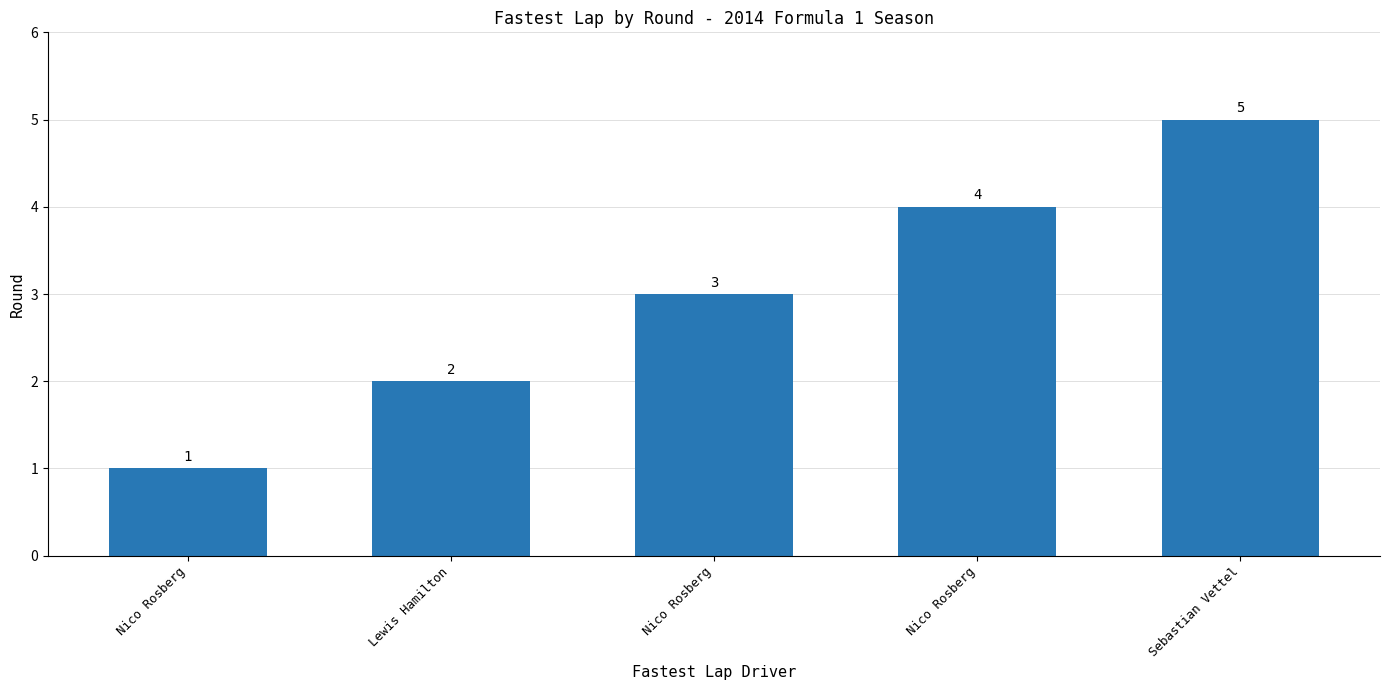

Reading left to right, list all the values displayed in this chart.

1	2	3	4	5